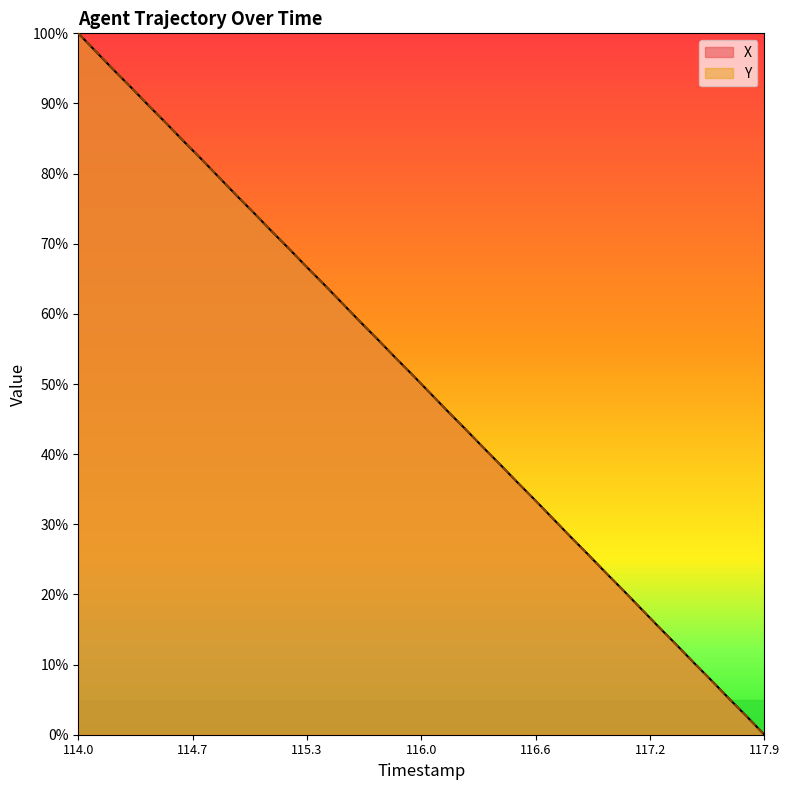

Which category has the highest value across all series?

114.0